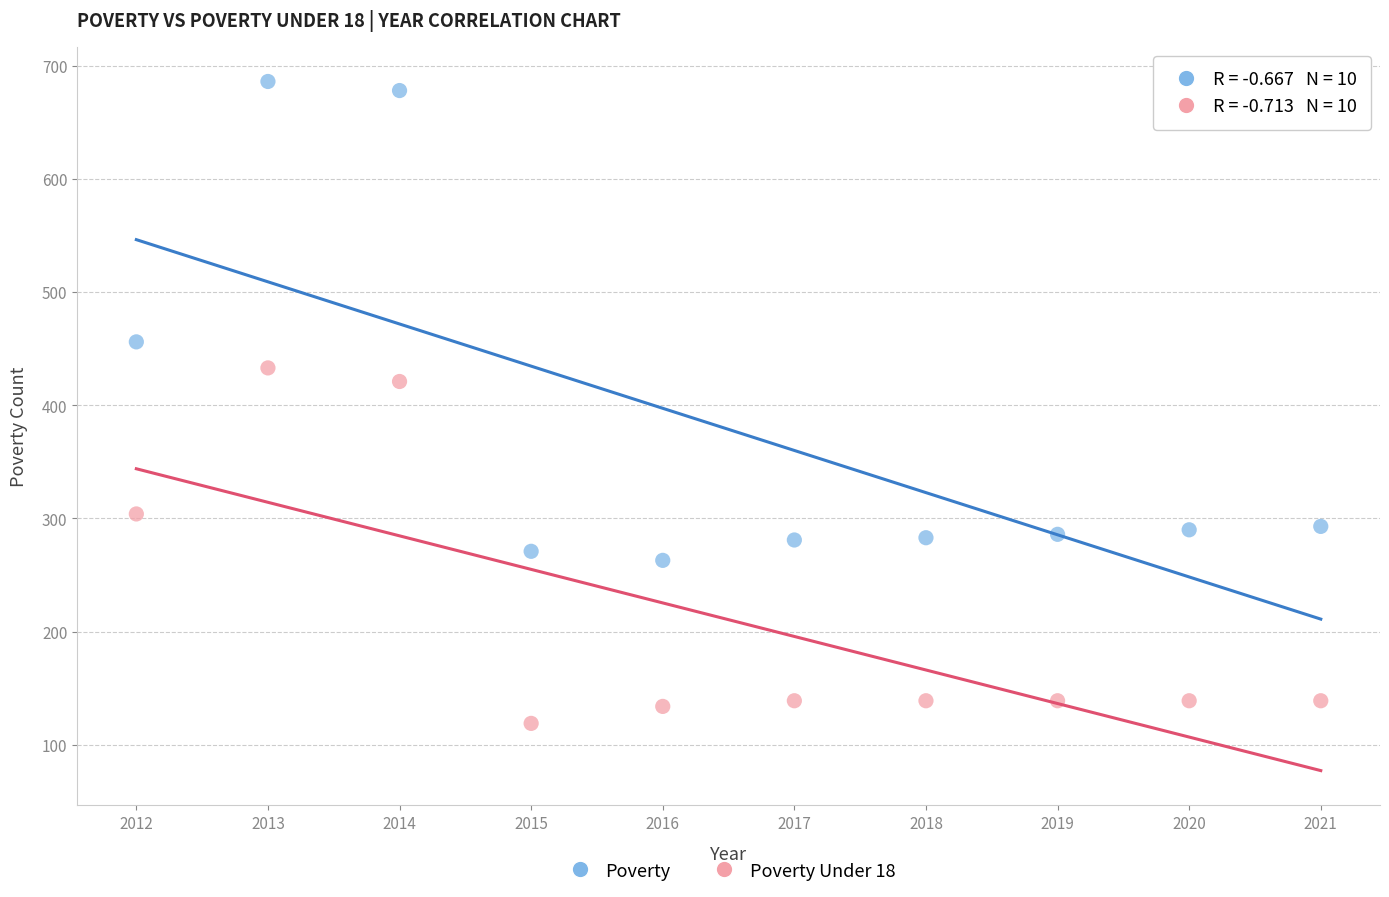

What are all the series names shown in the legend?

Poverty, Poverty Under 18